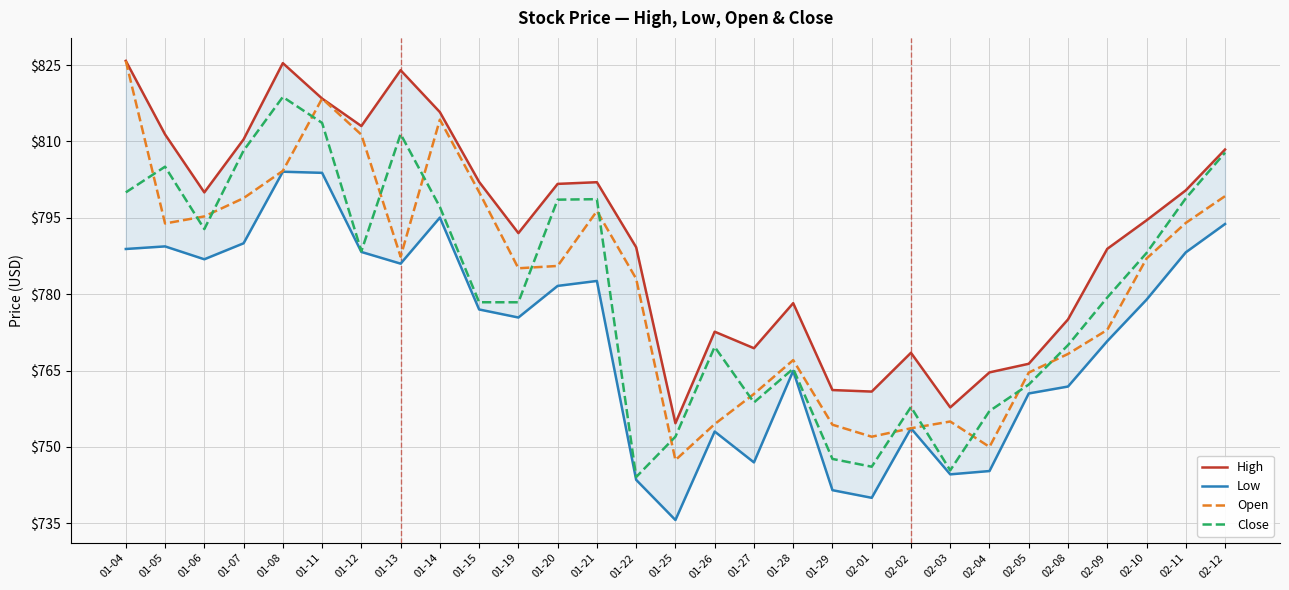

At which label does Low reach its peak?

01-08